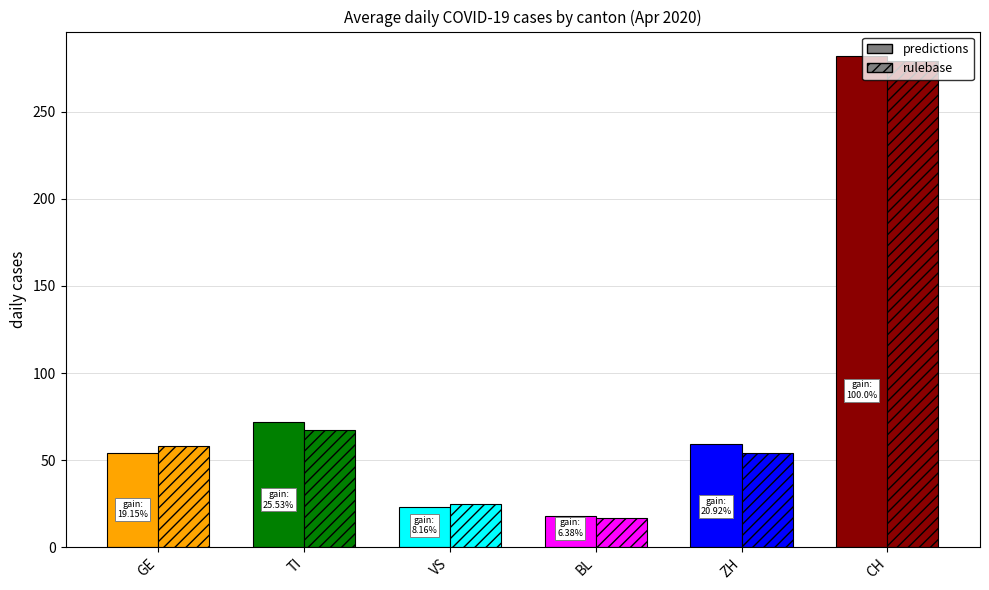

At how many categories does at least one series exceed 126?

1